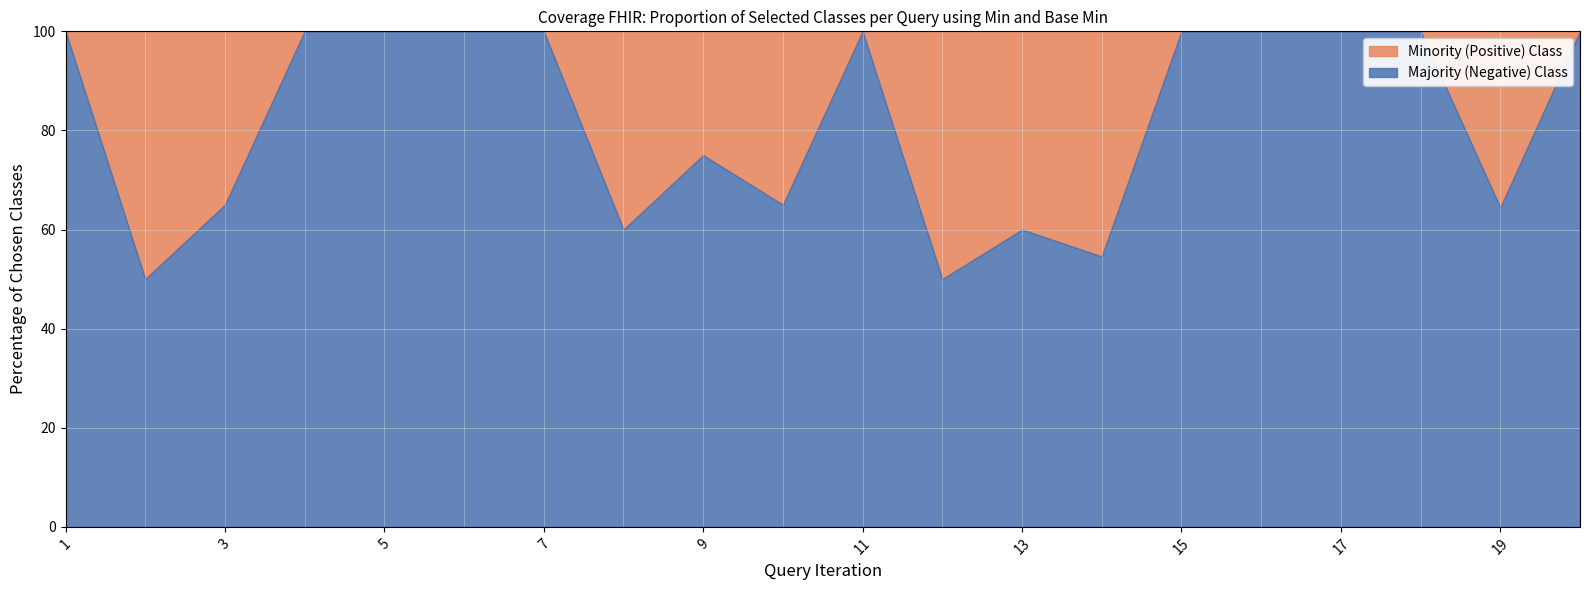

True or false: Majority (Negative) Class and Minority (Positive) Class cross at least once.

False